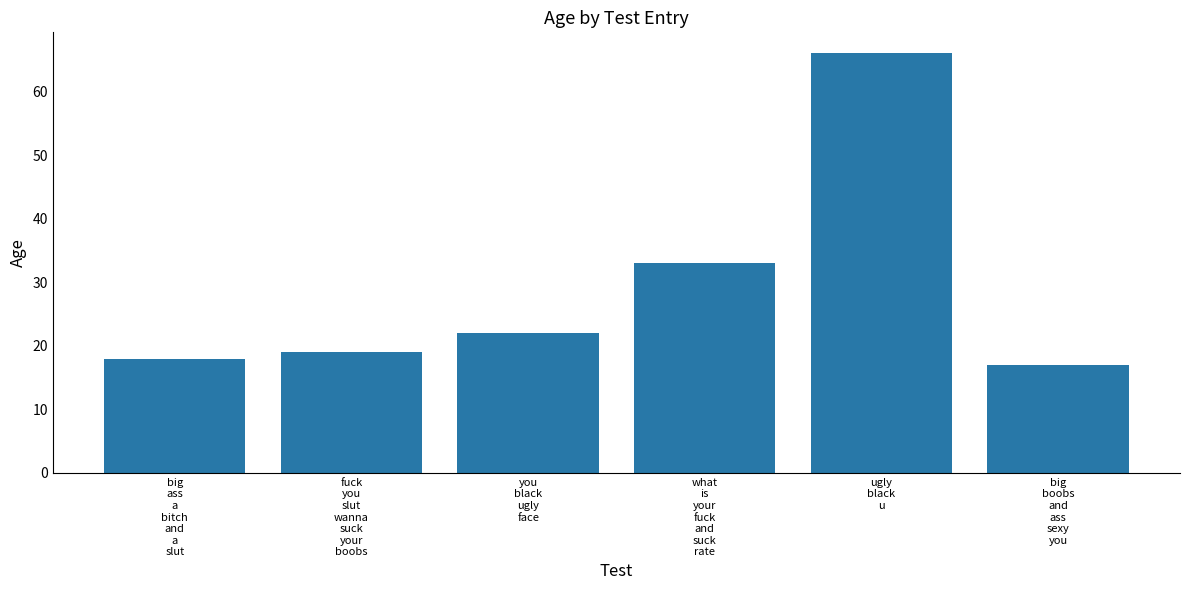

The chart shows a value of 5 at big
boobs
and
ass
sexy
you. True or false?

False